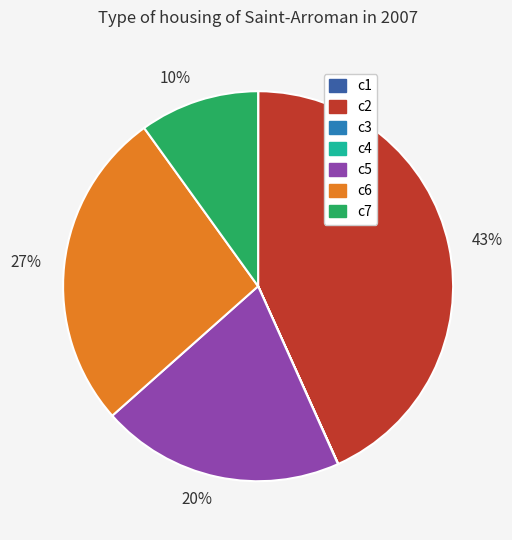

To the nearest percent, what is the average slice percentage?

14%